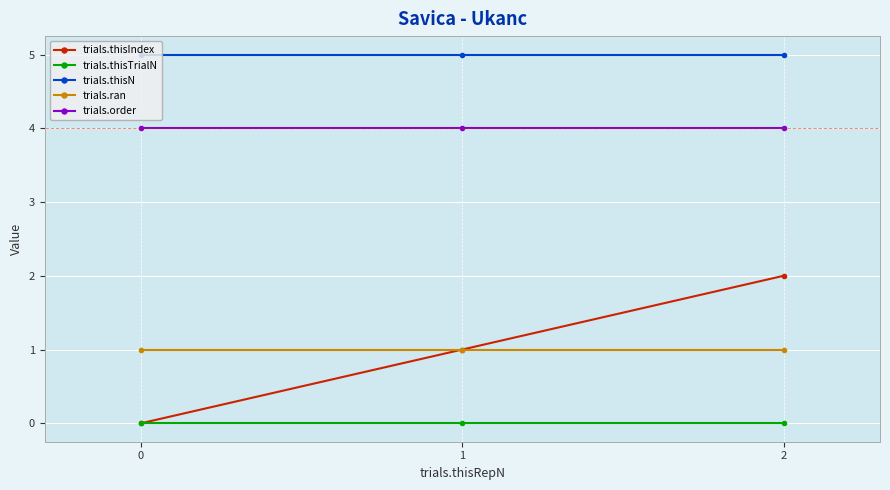

What are all the series names shown in the legend?

trials.thisIndex, trials.thisTrialN, trials.thisN, trials.ran, trials.order